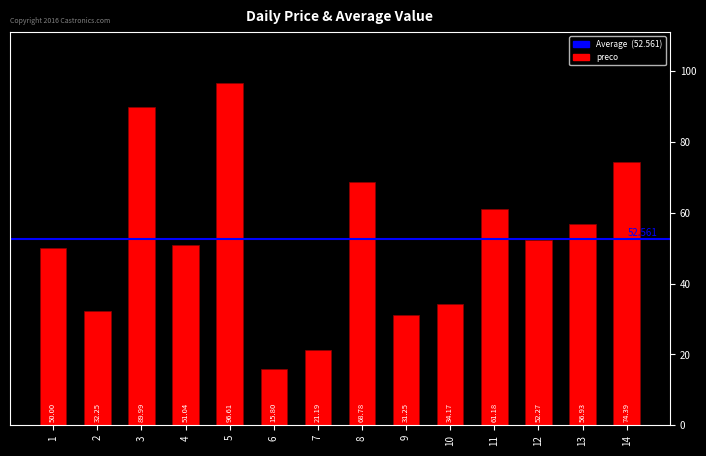

List the labels in order of value, smallest first.

6, 7, 9, 2, 10, 1, 4, 12, 13, 11, 8, 14, 3, 5